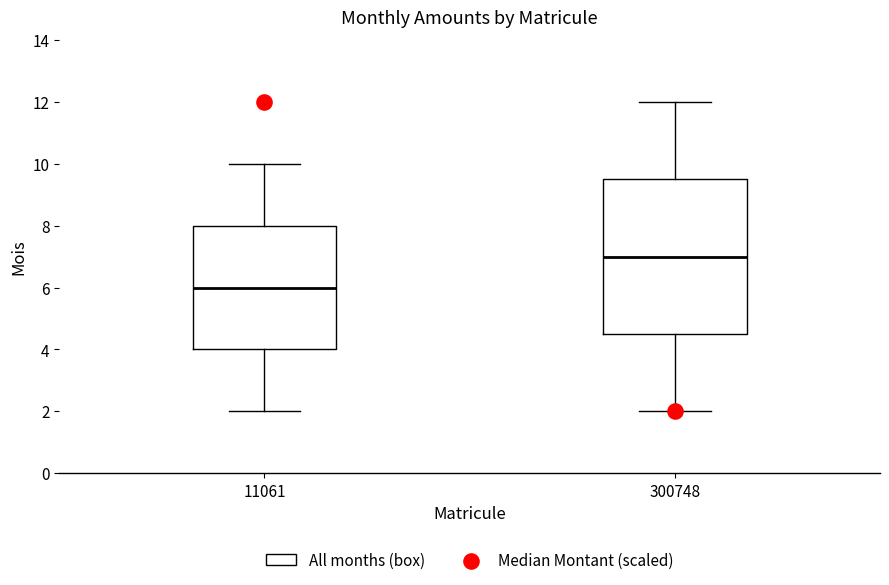

Reading left to right, read every box against the y-axis: the position of its median line, the range the box covers, and the ends of its whiskers. The values are not printed on the chart, so give them approximately, as read against the axis.

11061: median 6.0, box 4.0 to 8.0, whiskers 2.0 to 10.0
300748: median 7.0, box 4.6 to 9.6, whiskers 2.0 to 12.0